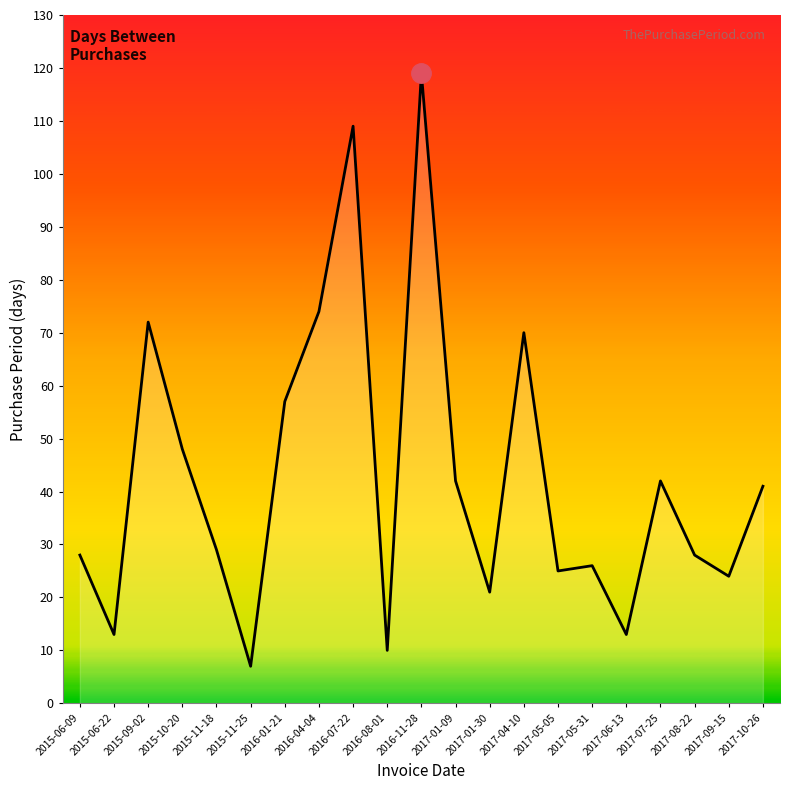

How many lines are shown in the chart?

1